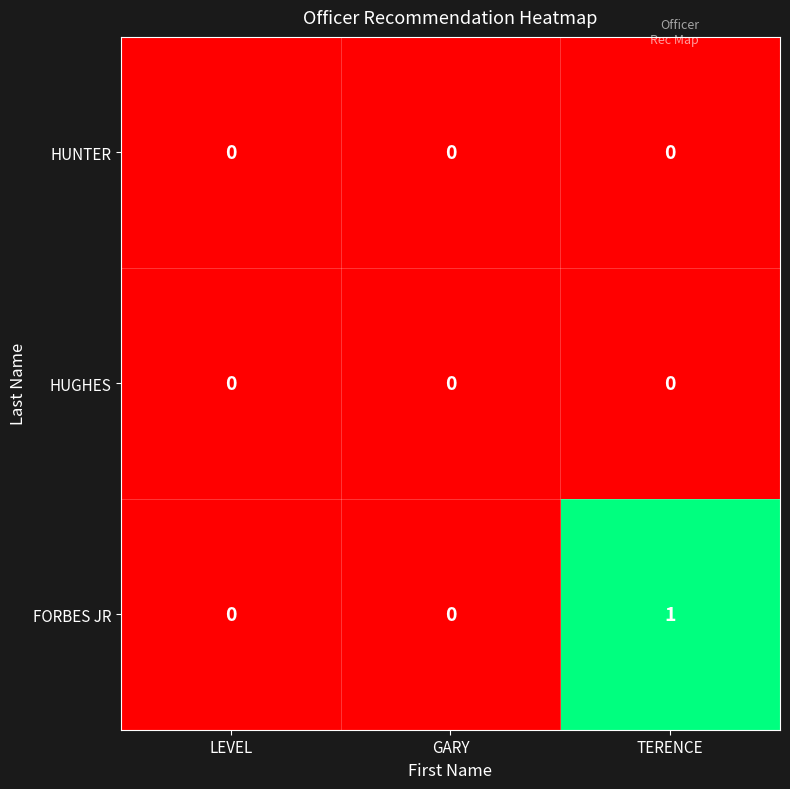

How many categories are shown in the chart?

3